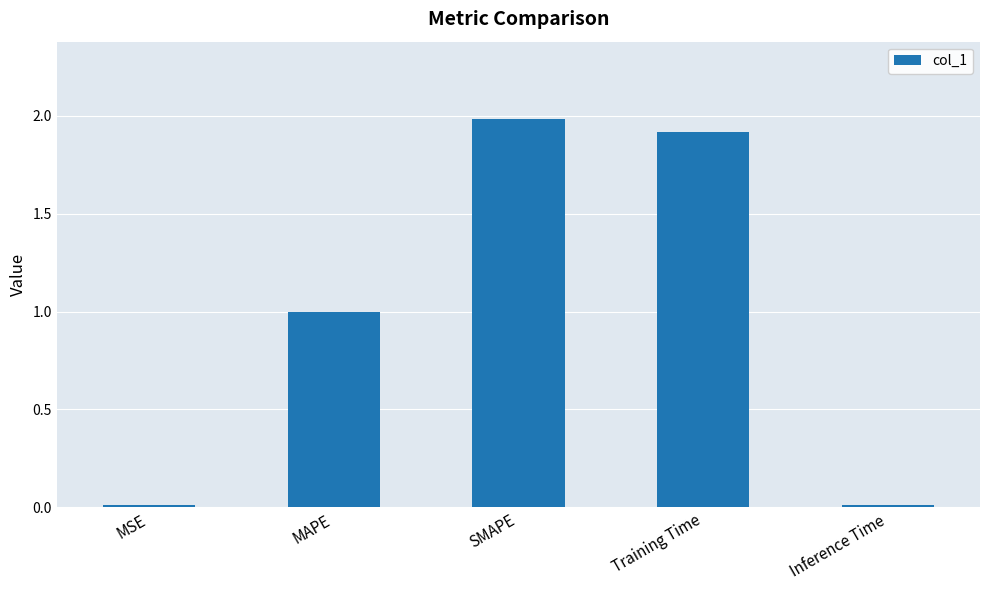

The value at MAPE is 1.0. True or false?

True